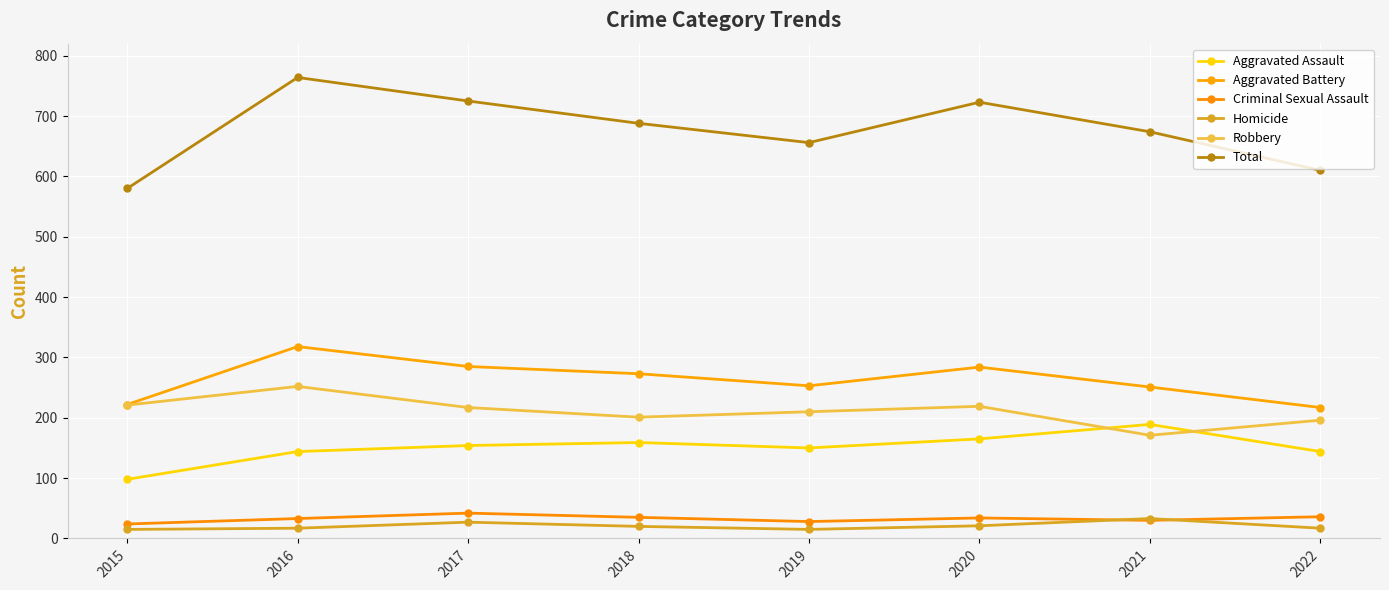

Which label corresponds to the largest value in the chart?

2016